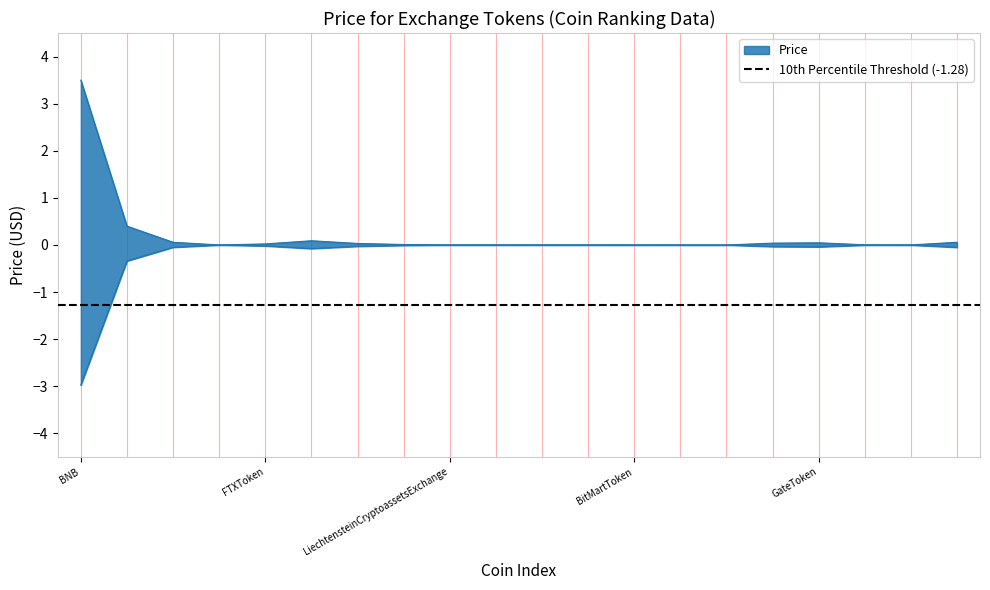

What is the label of the 20th point from the left?

MCDex